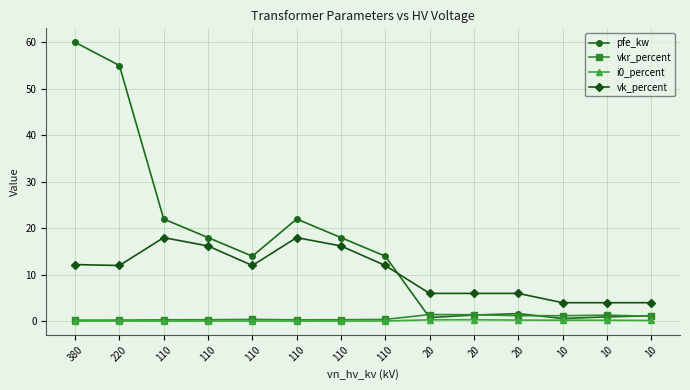

How many lines are shown in the chart?

4